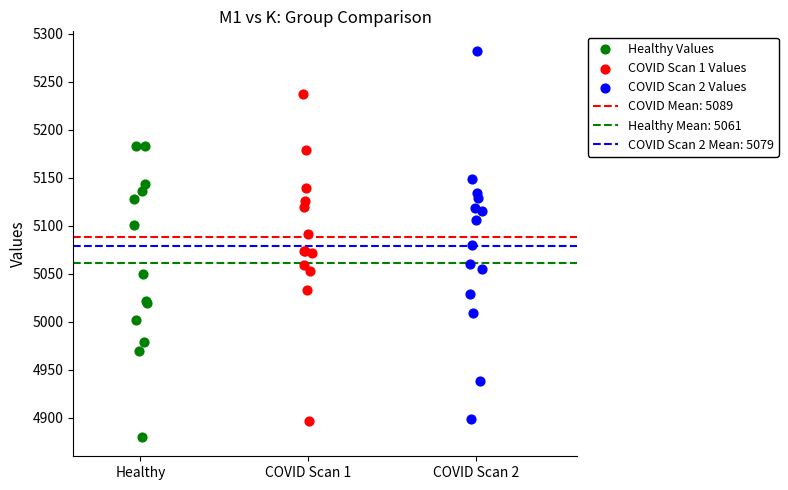

Which series has the largest Y range (max minus min)?

COVID Scan 2 Values